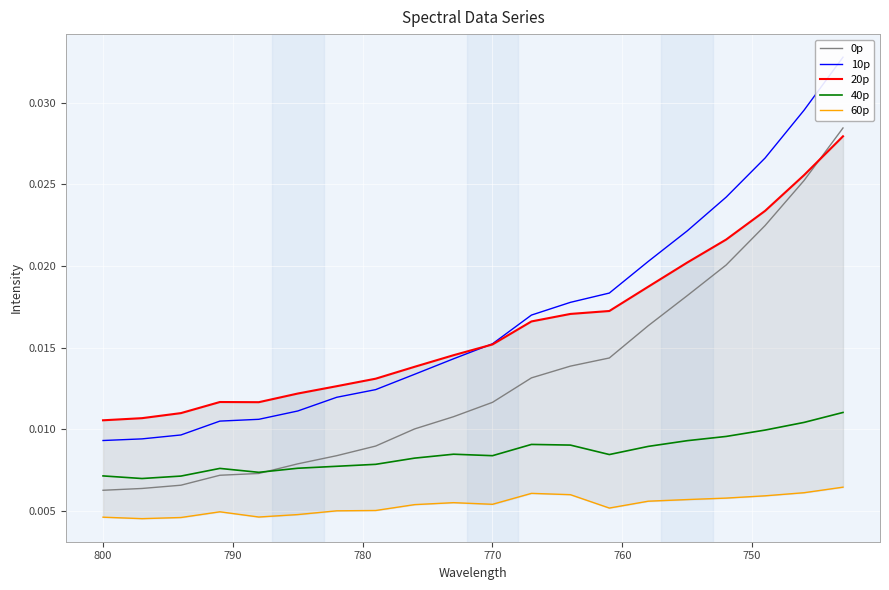

True or false: 20p has a value of 0.0 at 16.

False